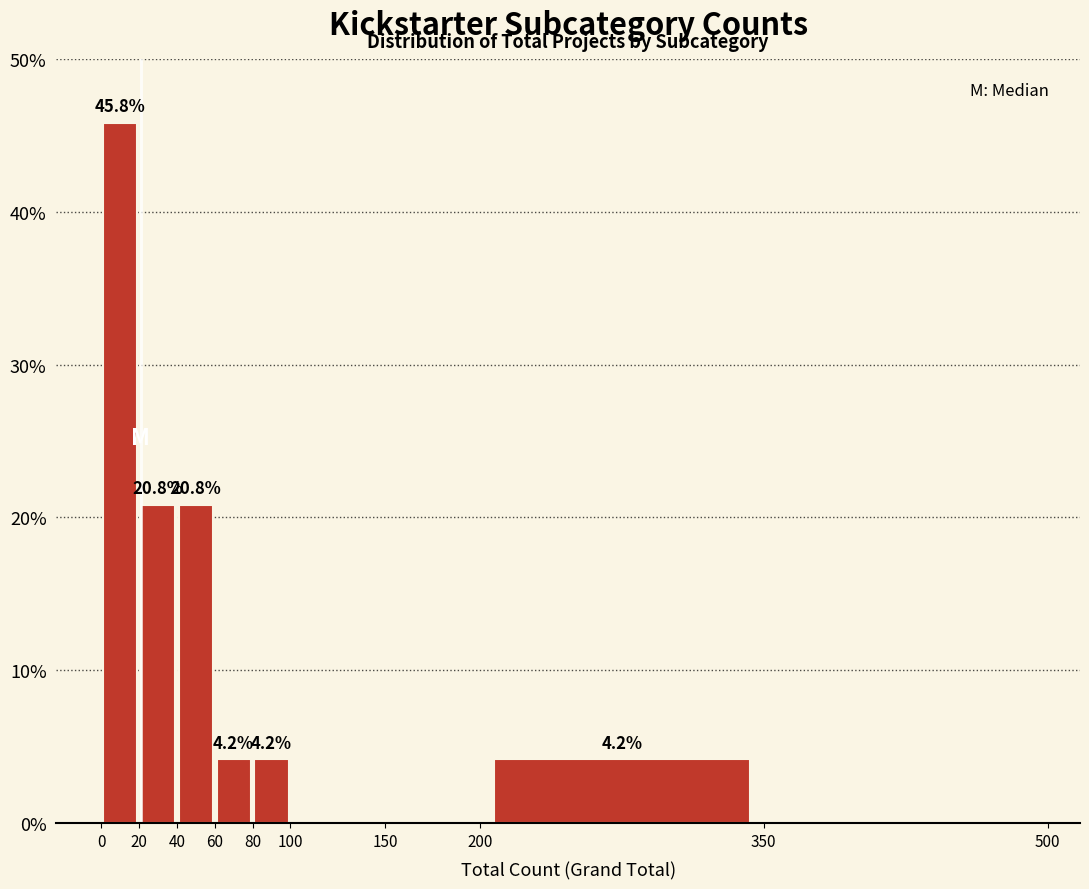

Over which range of the x-axis is the bar tallest?

0 to 20